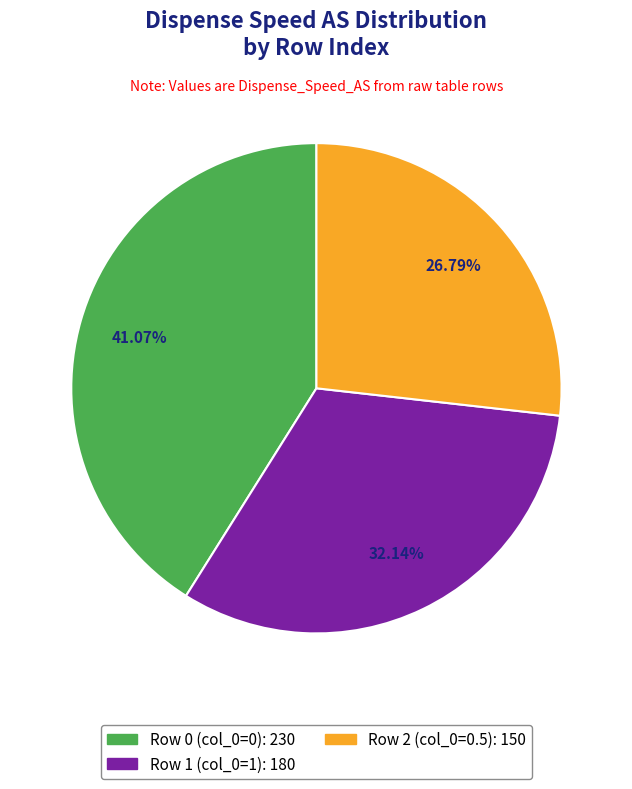

To the nearest percent, what is the difference between the Row 0 (col_0=0) and Row 2 (col_0=0.5) slice percentages?

14%